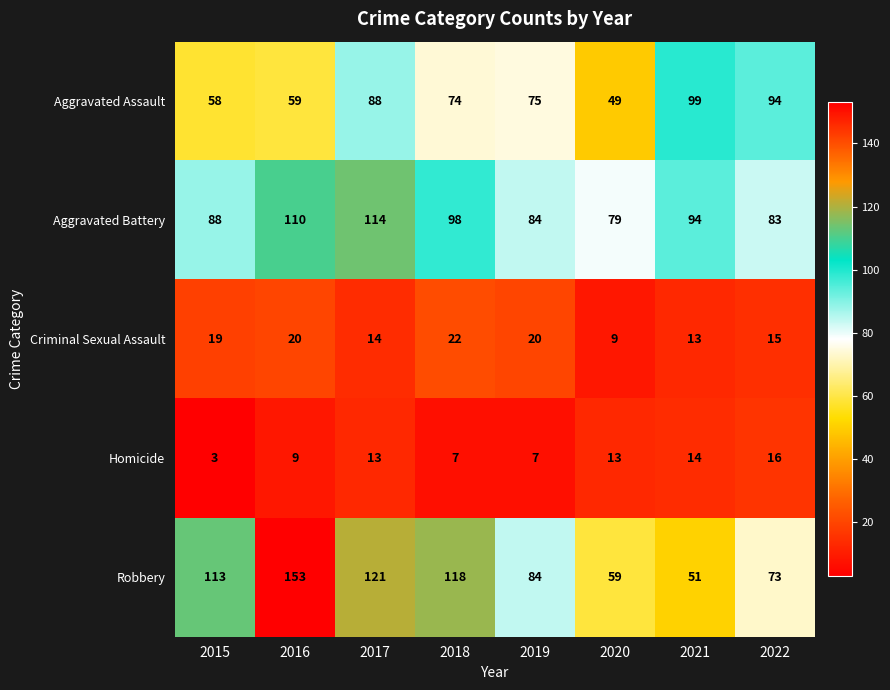

What is the greatest value displayed?

153